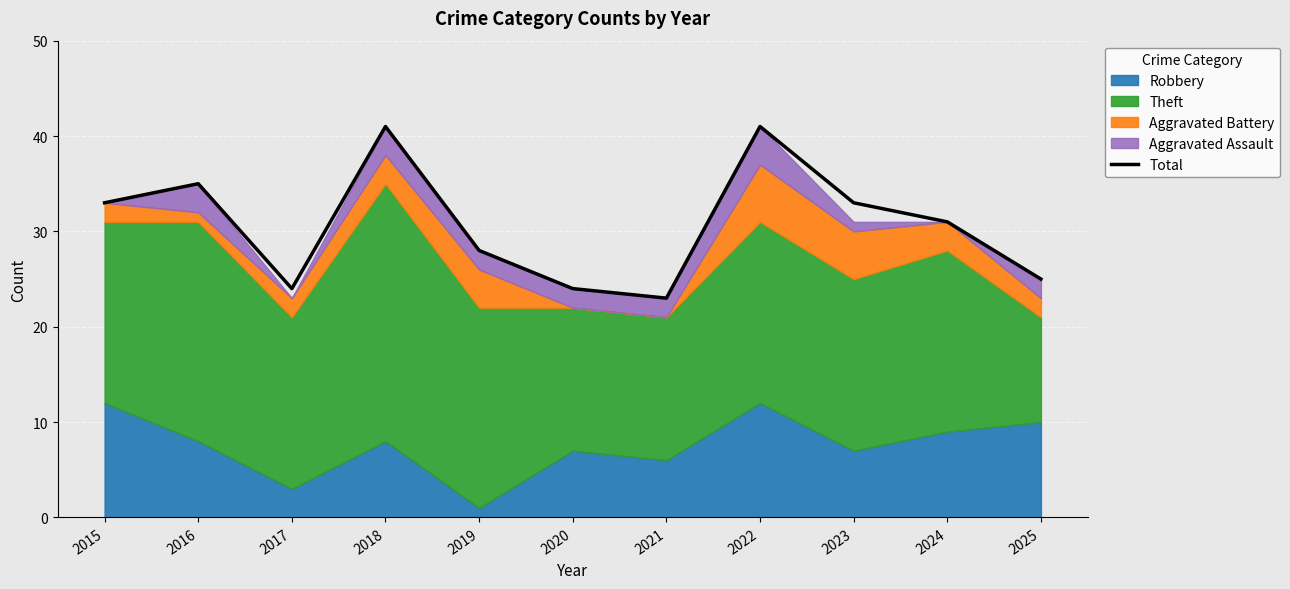

At which label is the value closest to 32?

2015